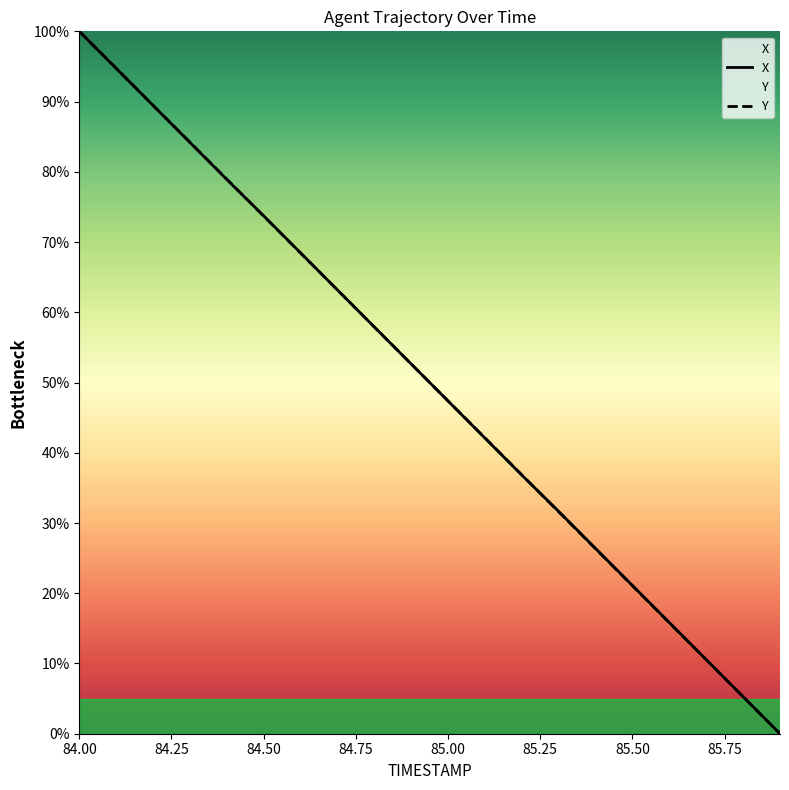

Reading left to right, transcribe all the data shown in this chart.

X: 100.0	94.7	89.5	84.2	78.9	73.7	68.5	63.2	57.9	52.6	47.4	42.1	36.8	31.6	26.4	21.1	15.8	10.5	5.3	0.0
Y: 100.0	94.7	89.5	84.2	79.0	73.7	68.4	63.2	57.9	52.6	47.4	42.1	36.8	31.6	26.3	21.1	15.8	10.5	5.3	0.0